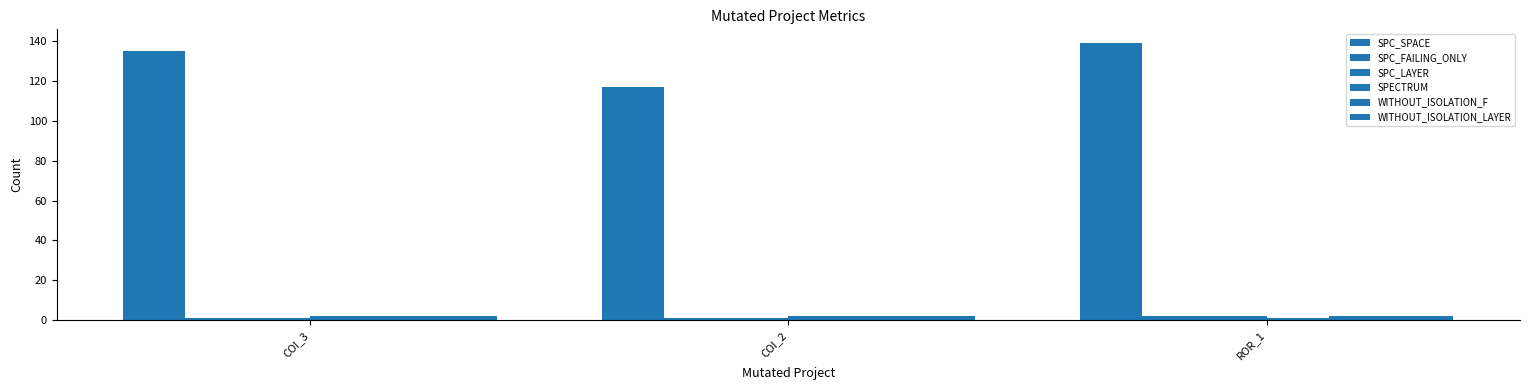

Reading left to right, transcribe all the data shown in this chart.

SPC_SPACE: COI_3=135	COI_2=117	ROR_1=139
SPC_FAILING_ONLY: COI_3=1	COI_2=1	ROR_1=2
SPC_LAYER: COI_3=1	COI_2=1	ROR_1=2
SPECTRUM: COI_3=2	COI_2=2	ROR_1=1
WITHOUT_ISOLATION_F: COI_3=2	COI_2=2	ROR_1=2
WITHOUT_ISOLATION_LAYER: COI_3=2	COI_2=2	ROR_1=2